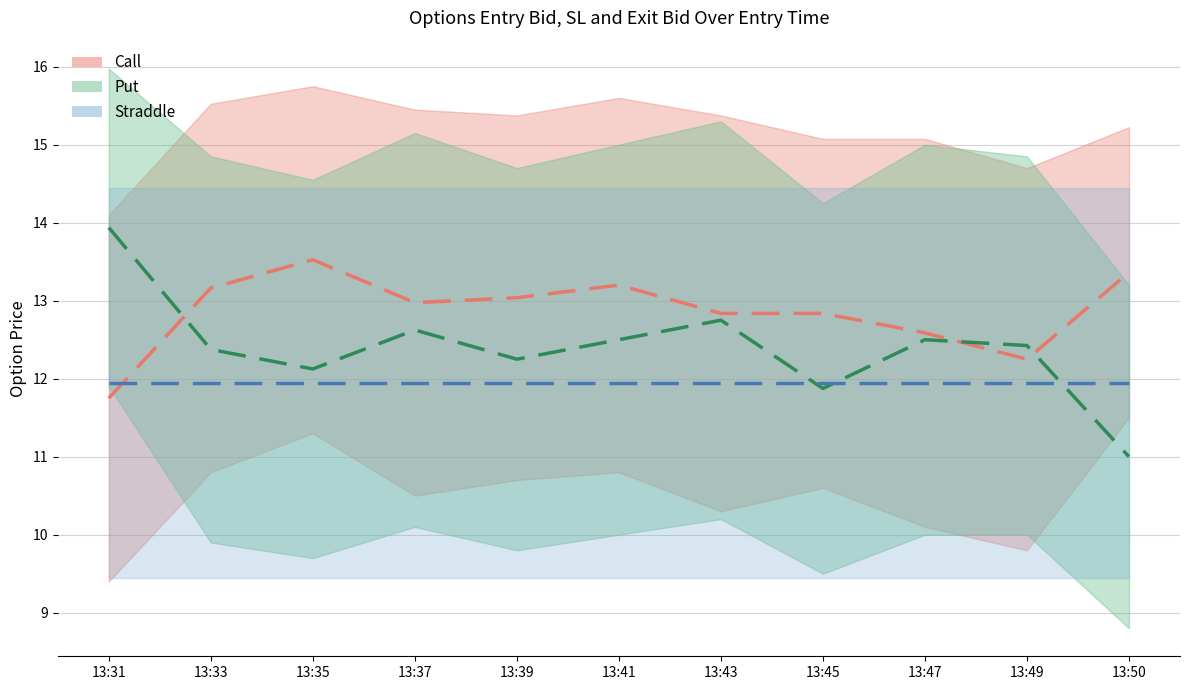

Which has a higher value, 13:39 or 13:45?

13:39